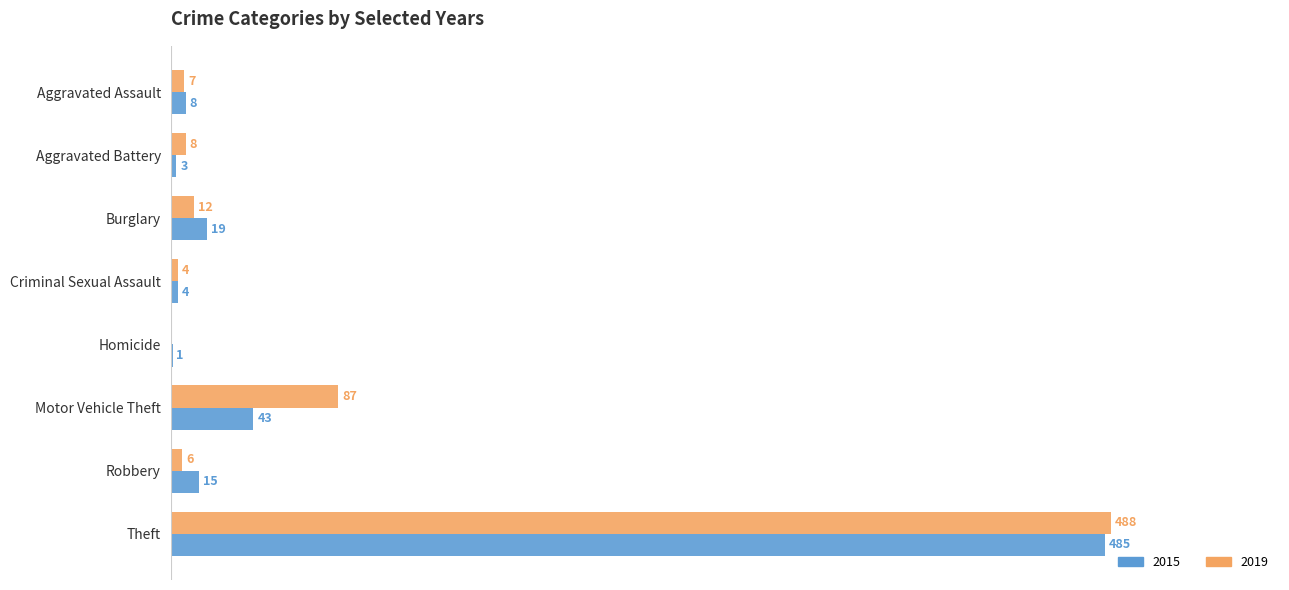

At which label is 2015 closest to 243?

Motor Vehicle Theft